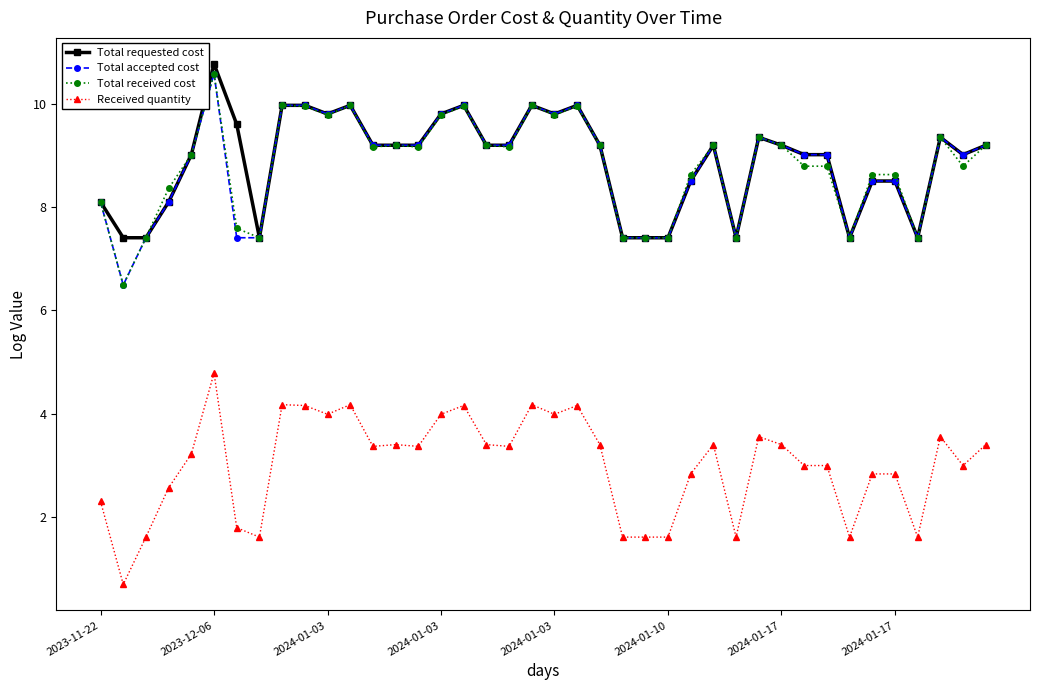

What is the value of the Total received cost point at the 11th from the left?

9.8